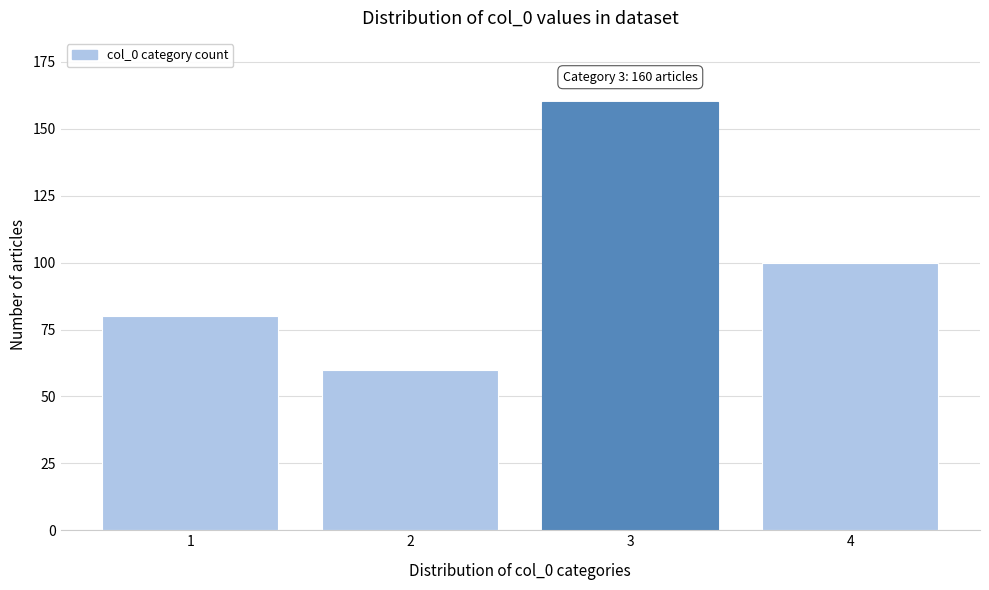

Reading left to right, transcribe all the data shown in this chart.

1=80	2=60	3=160	4=100